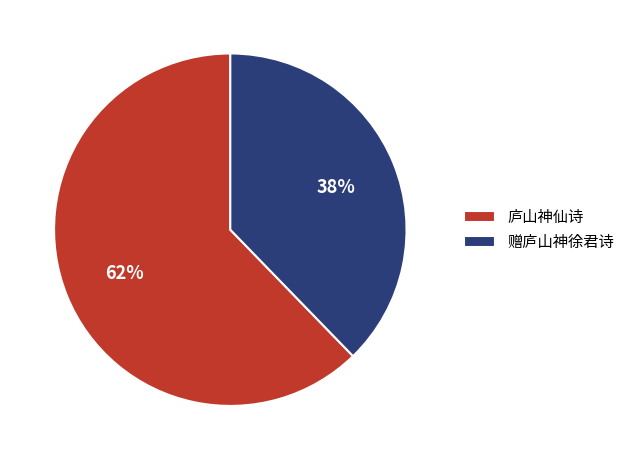

What percentage is the 庐山神仙诗 slice, to the nearest percent?

62%